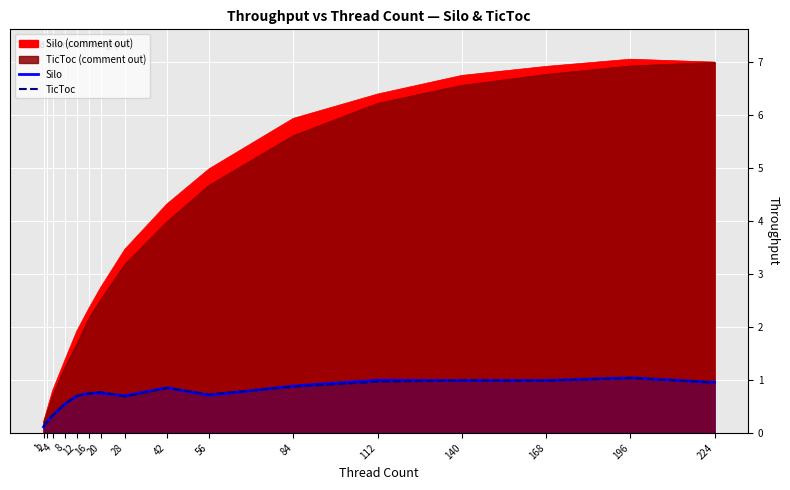

True or false: TicToc has more than 2 interior local peaks.

True